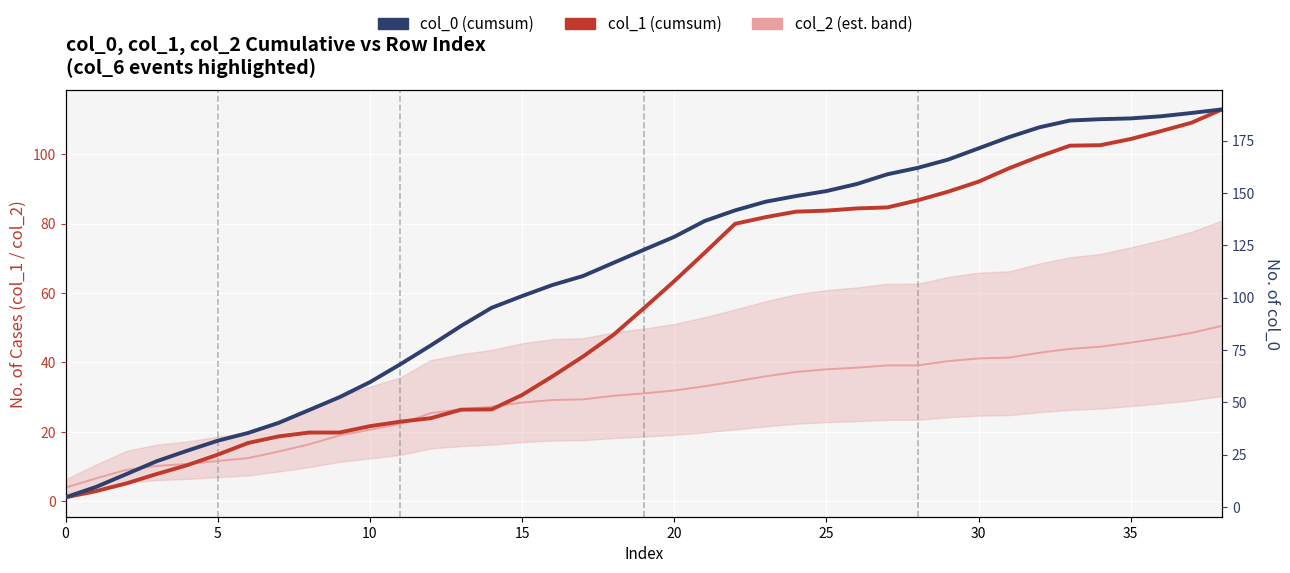

At 21, list the series in order from smallest to largest.

col_2, col_1, col_0